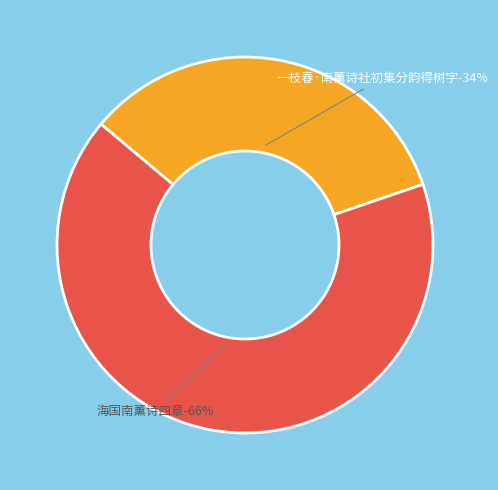

Is it true that 海国南薰诗四章 is 74% of the pie?

False